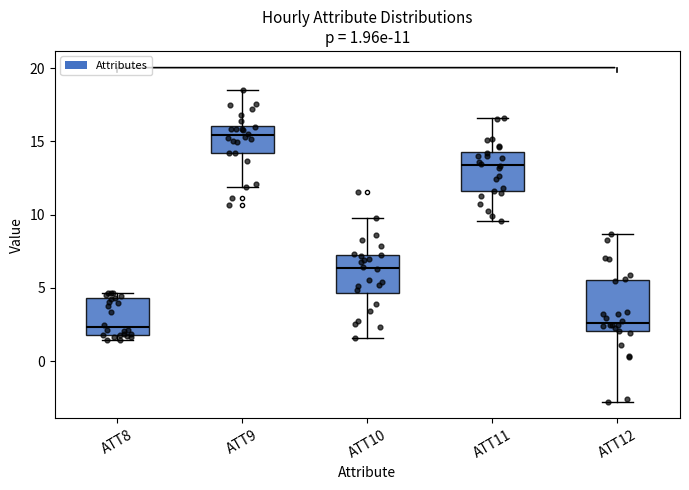

Comparing the boxes themselves (not the whiskers), which one is the tallest?

ATT12